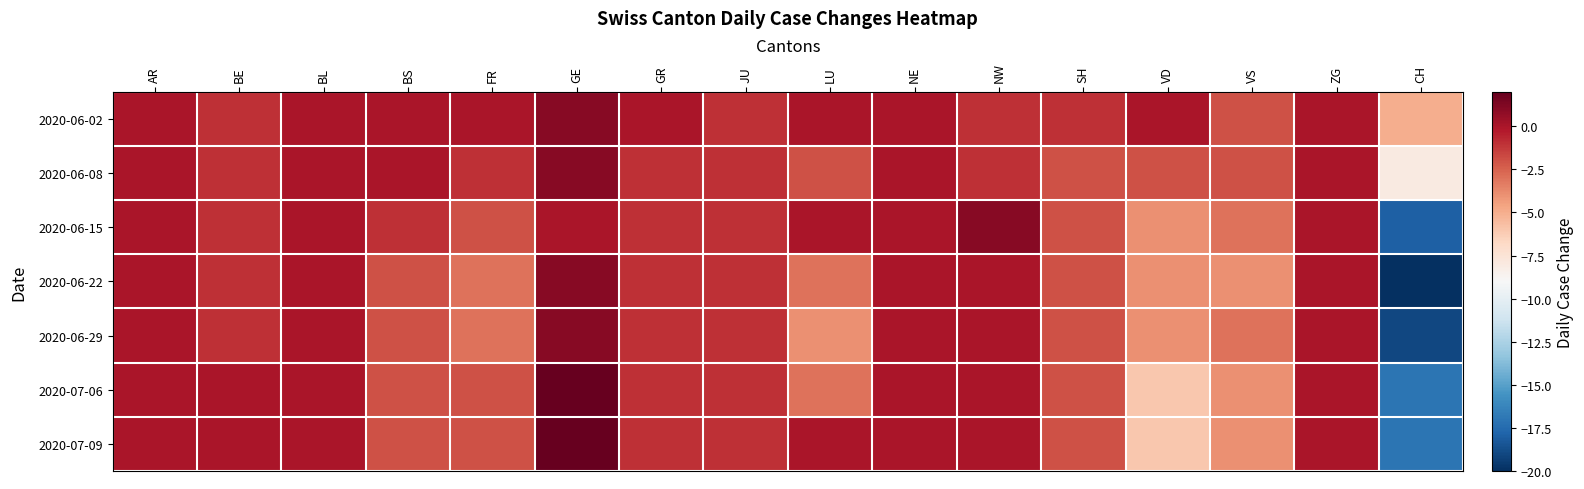

What is the total value across all series at BS?

-9